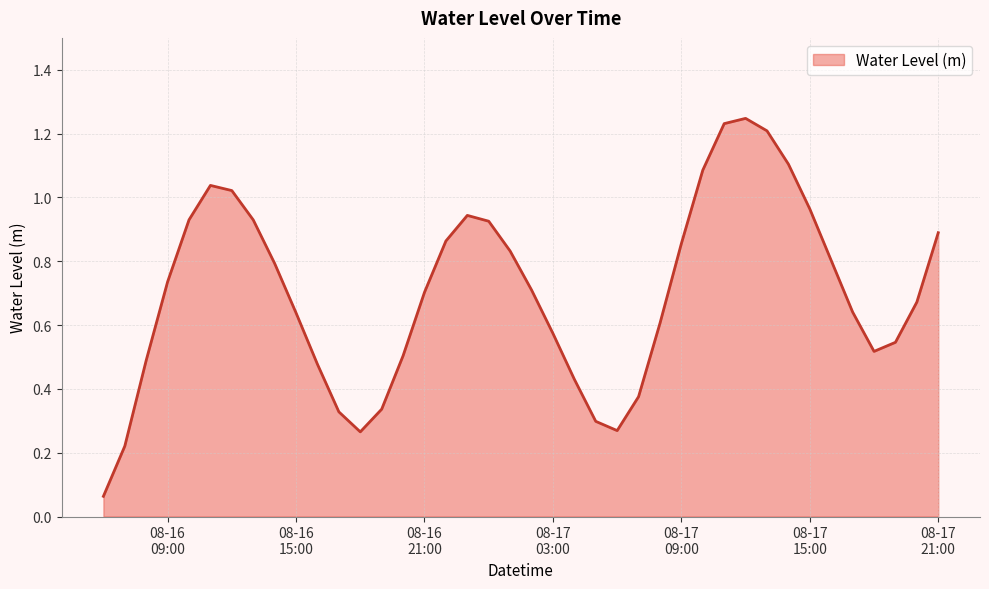

What is the label of the 9th point from the right?

2023-08-17 13:00:00